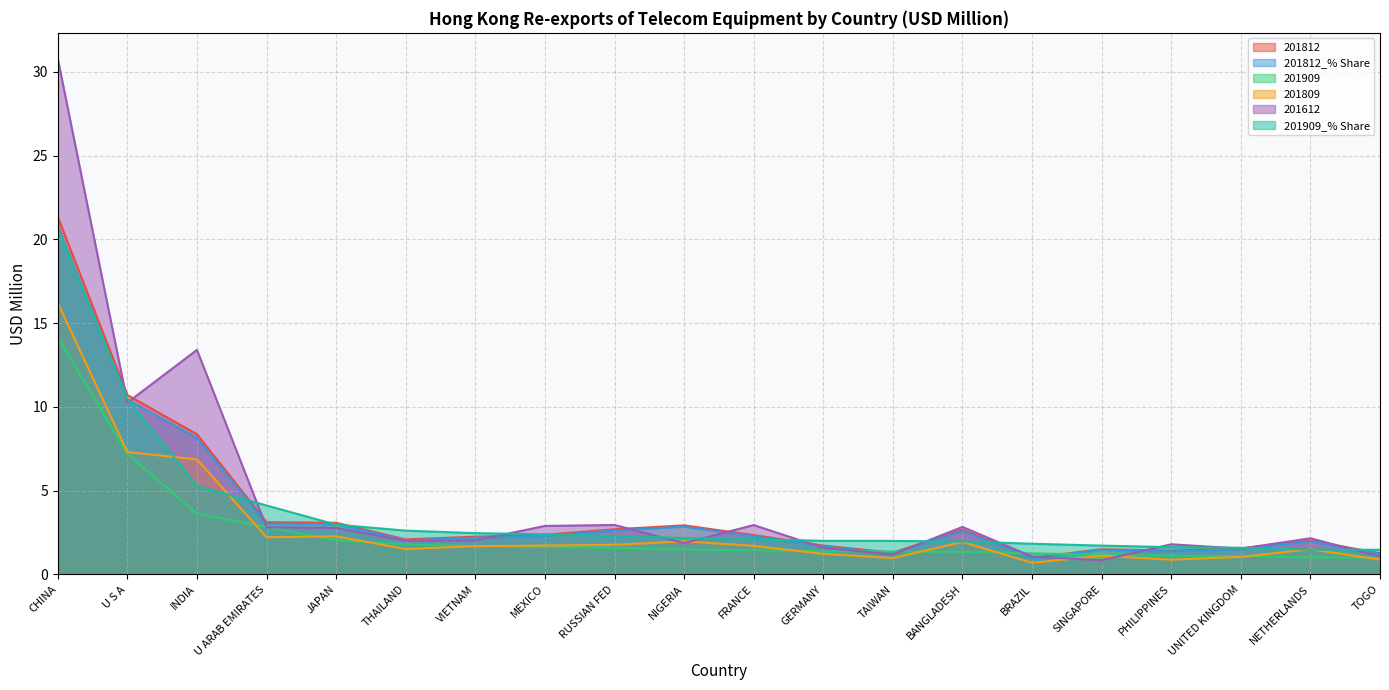

What is the difference between the second highest and minimum values in the 201909_% Share series?

9.0